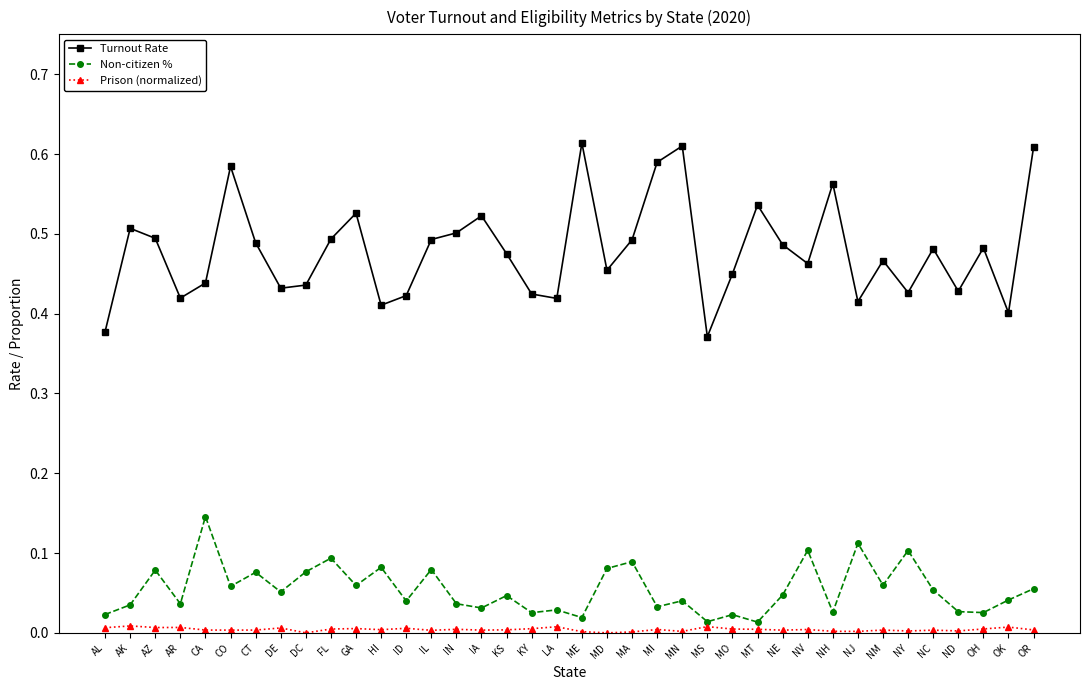

True or false: Non-citizen % has a value of 0.0 at ID.

True